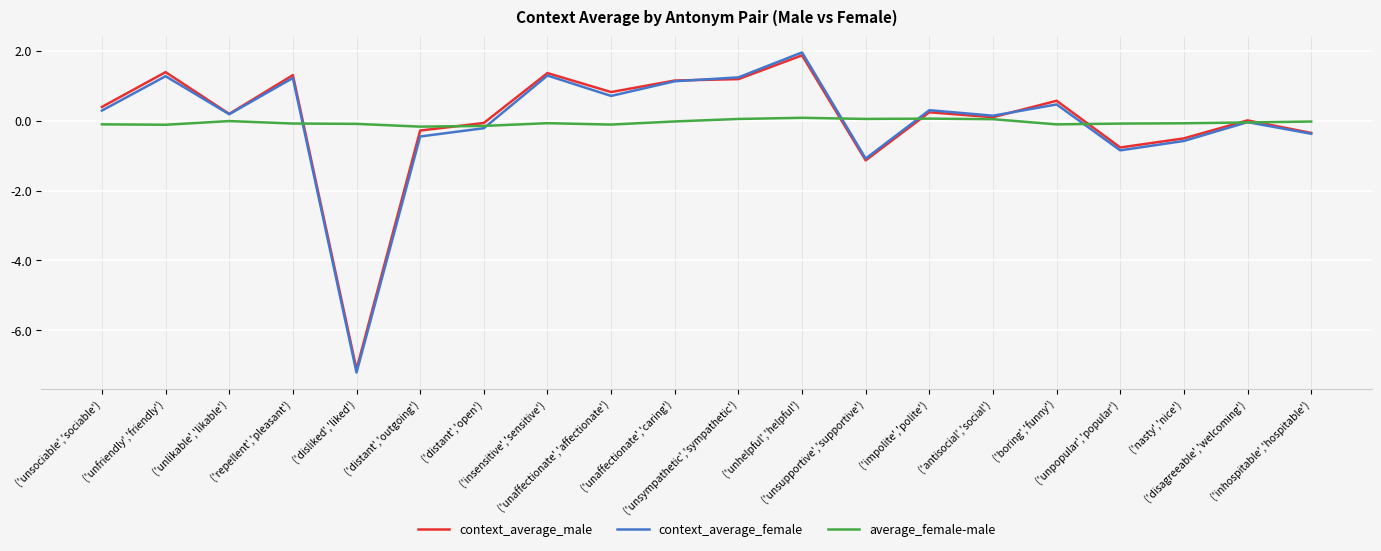

How many lines are shown in the chart?

3